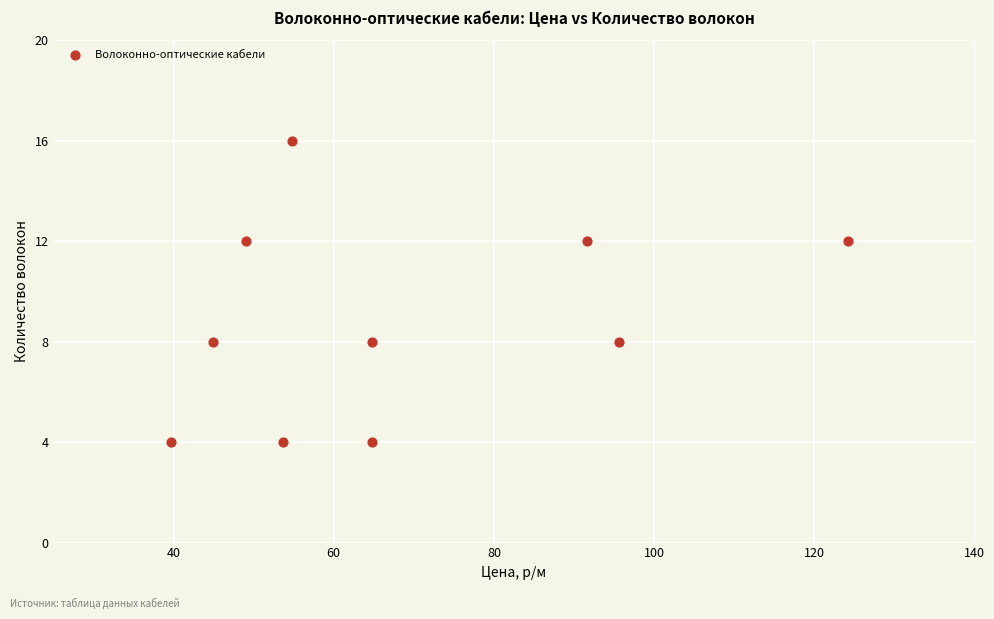

What is the range of Y values (max minus min)?

12